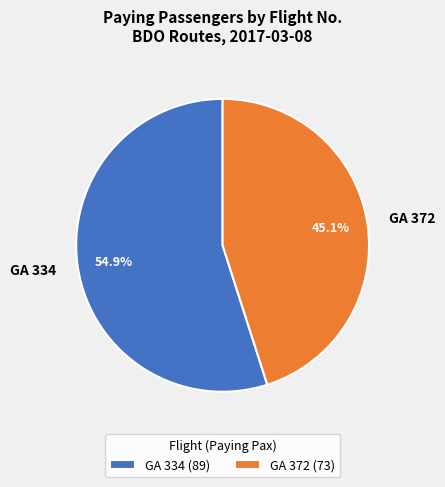

Count the number of slices in the pie.

2